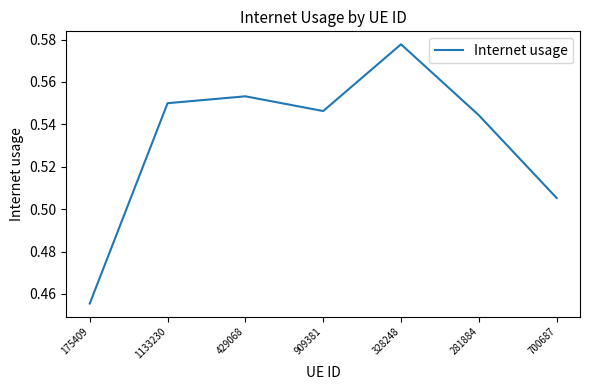

Where is the first local maximum?

429068